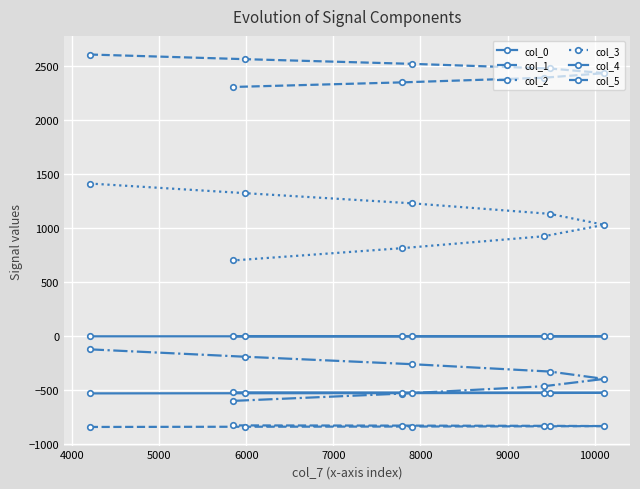

Is the value of col_3 at 3000 greater than the value of col_0 at 9000?

Yes